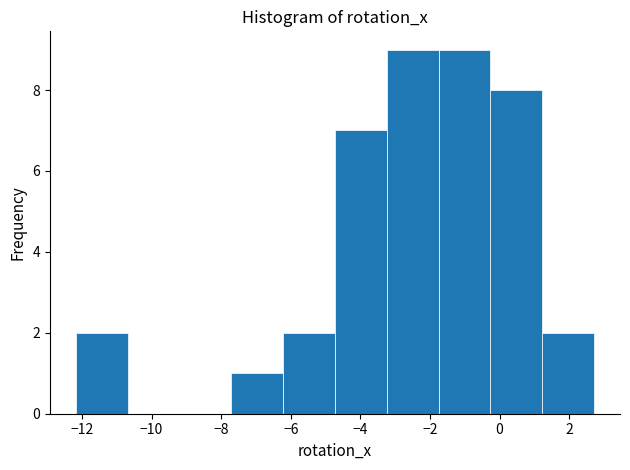

Reading left to right, list every bar in this chart as the range it spans on the x-axis followed by its height. Neither the bar edges nor the heights are printed on the chart, so give them approximately, as read against the axes.

-12.2 to -10.6: 2
-10.6 to -9.2: 0
-9.2 to -7.8: 0
-7.8 to -6.2: 1
-6.2 to -4.8: 2
-4.8 to -3.2: 7
-3.2 to -1.8: 9
-1.8 to -0.2: 9
-0.2 to 1.2: 8
1.2 to 2.8: 2